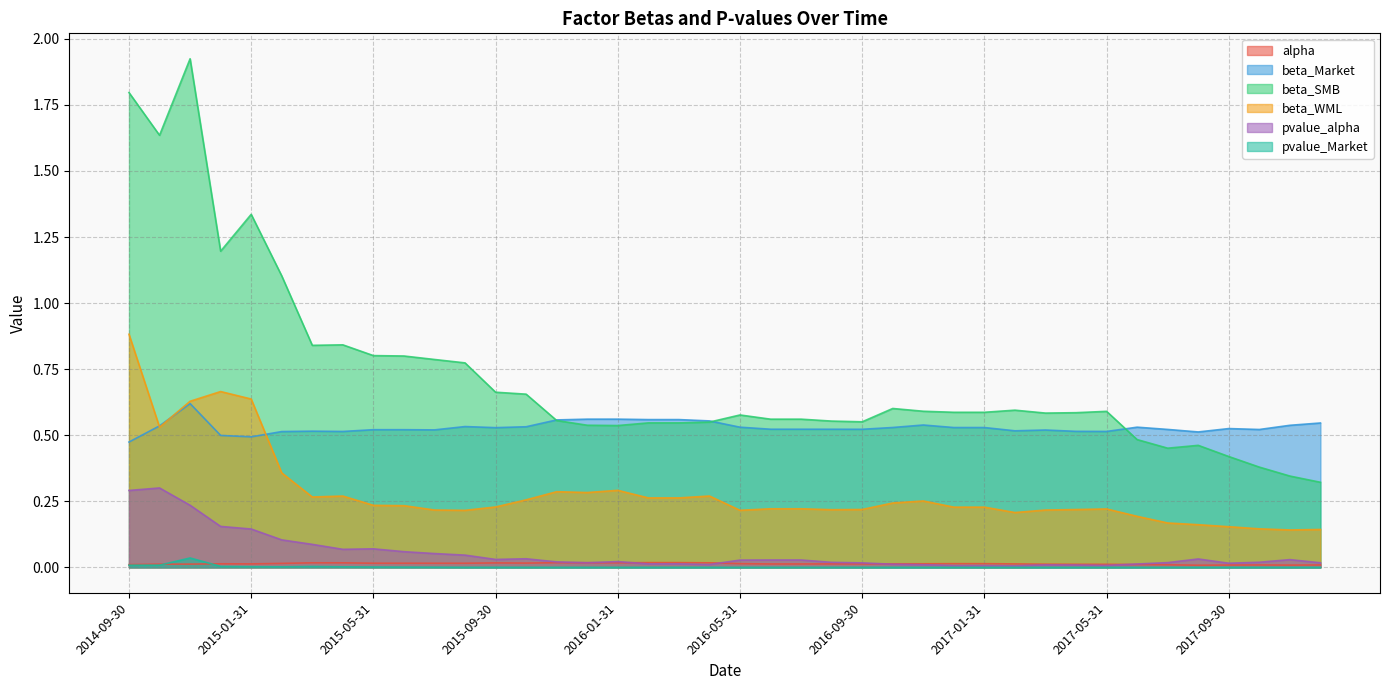

At how many categories does at least one series exceed 1?

6